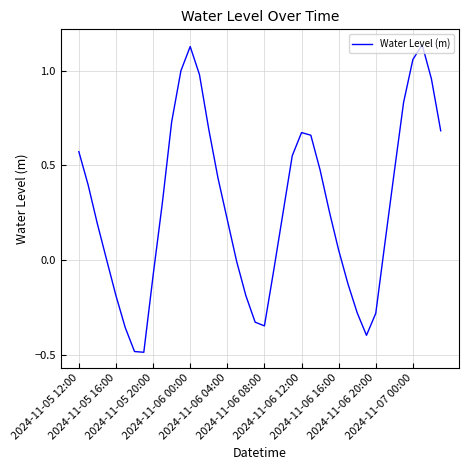

What is the minimum value shown in the chart?

-0.5